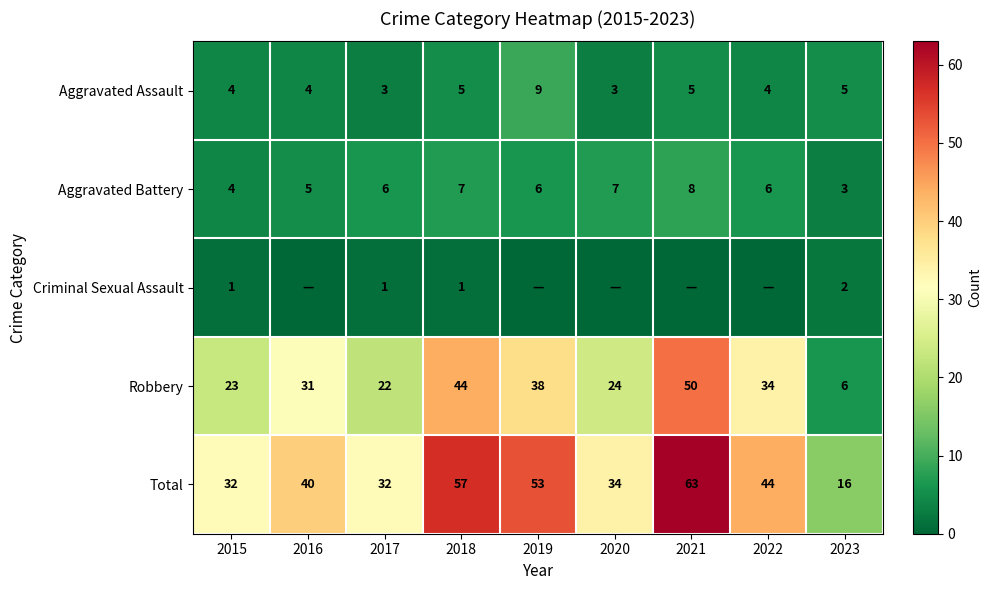

At which label does Robbery reach its peak?

2021